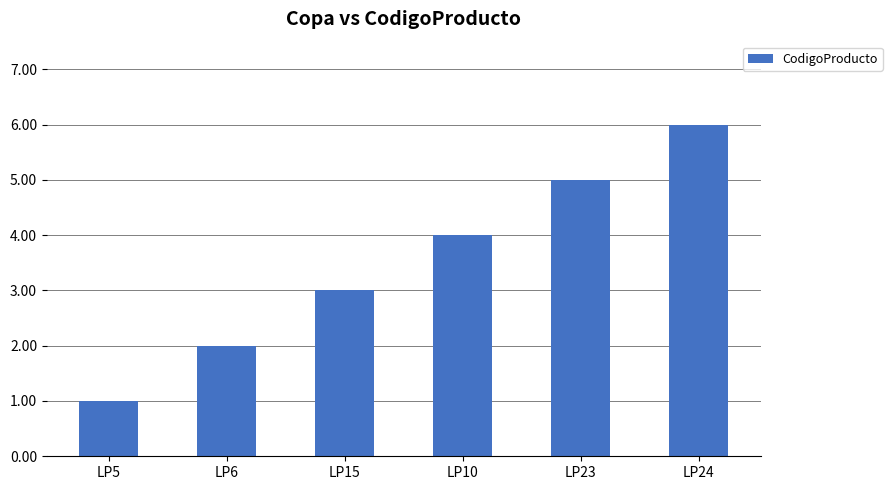

What position from the left is LP6?

2